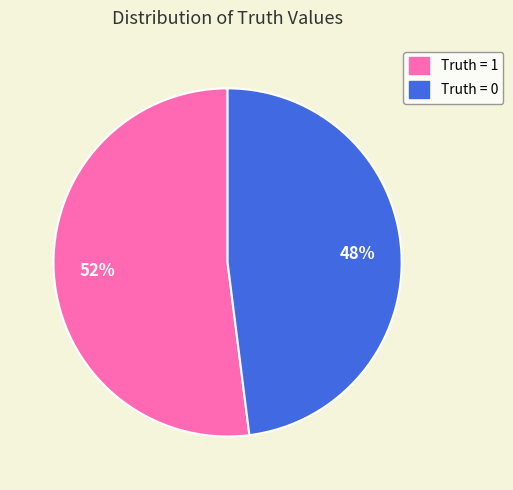

To the nearest percent, what is the average slice percentage?

50%